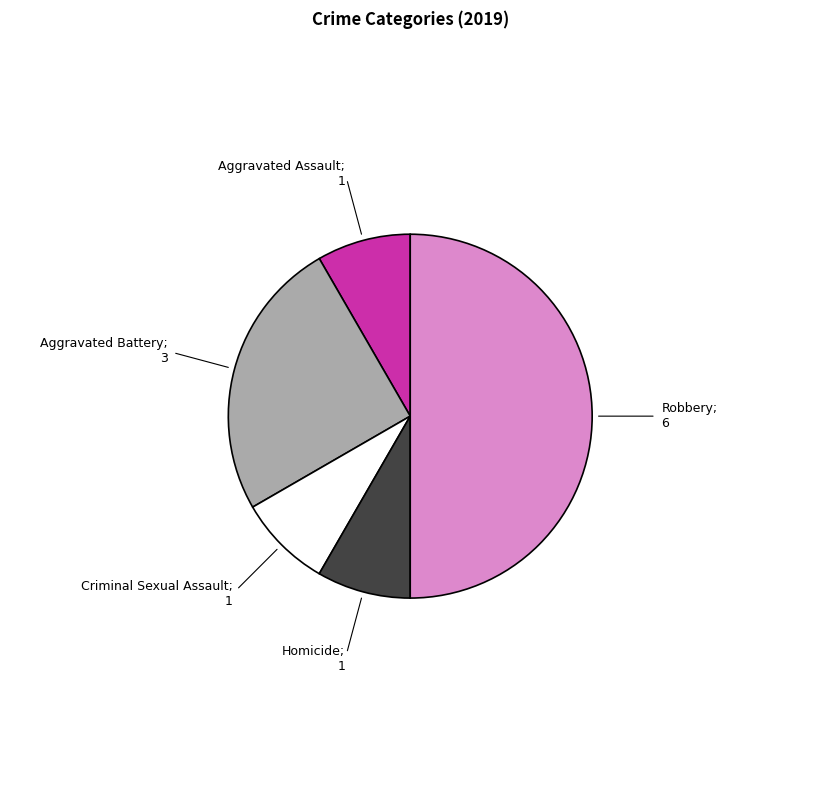

Rank the categories by value from highest to lowest.

Robbery, Aggravated Battery, Aggravated Assault, Criminal Sexual Assault, Homicide